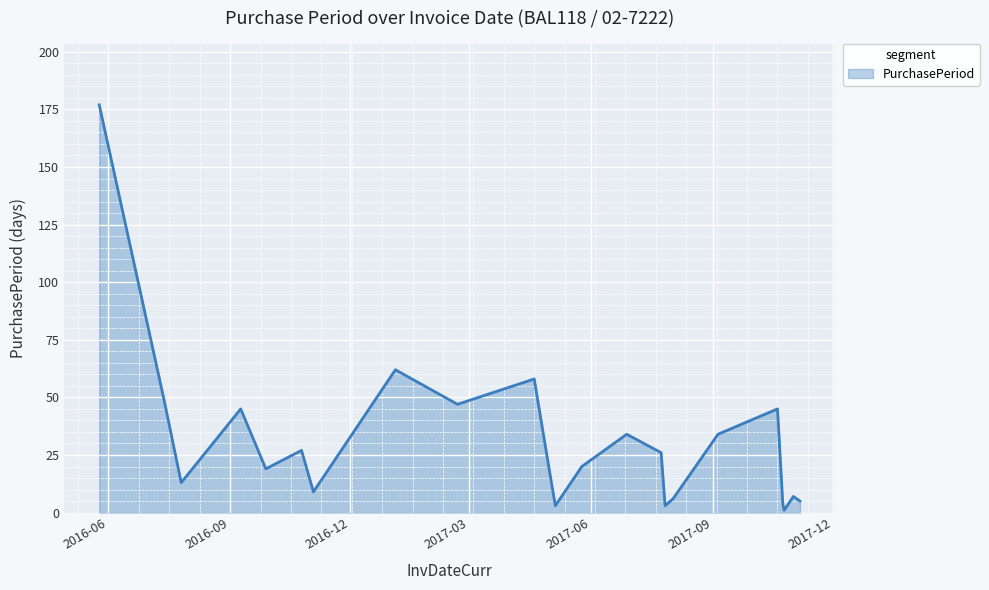

What is the maximum value shown in the chart?

177